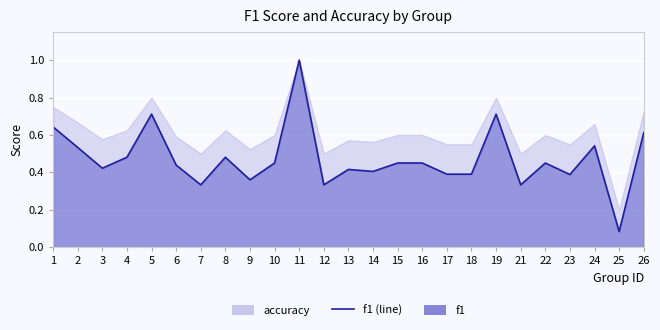

Which label corresponds to the smallest value in the chart?

25